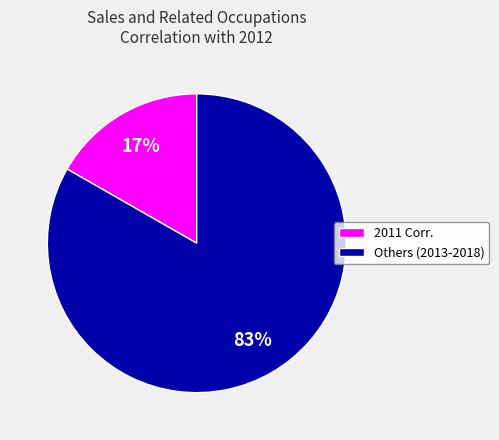

Do 2011 Corr. and Others (2013-2018) together represent more than half of the pie?

Yes